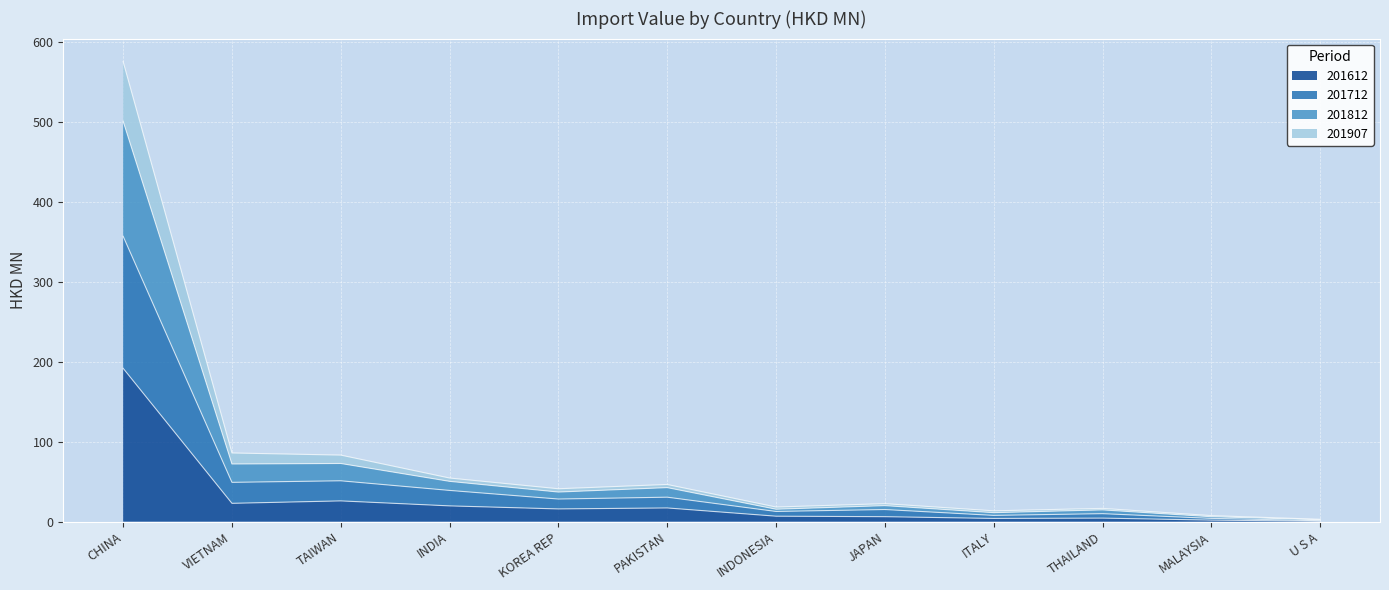

The 201612 series shows 17.2 at PAKISTAN. True or false?

True